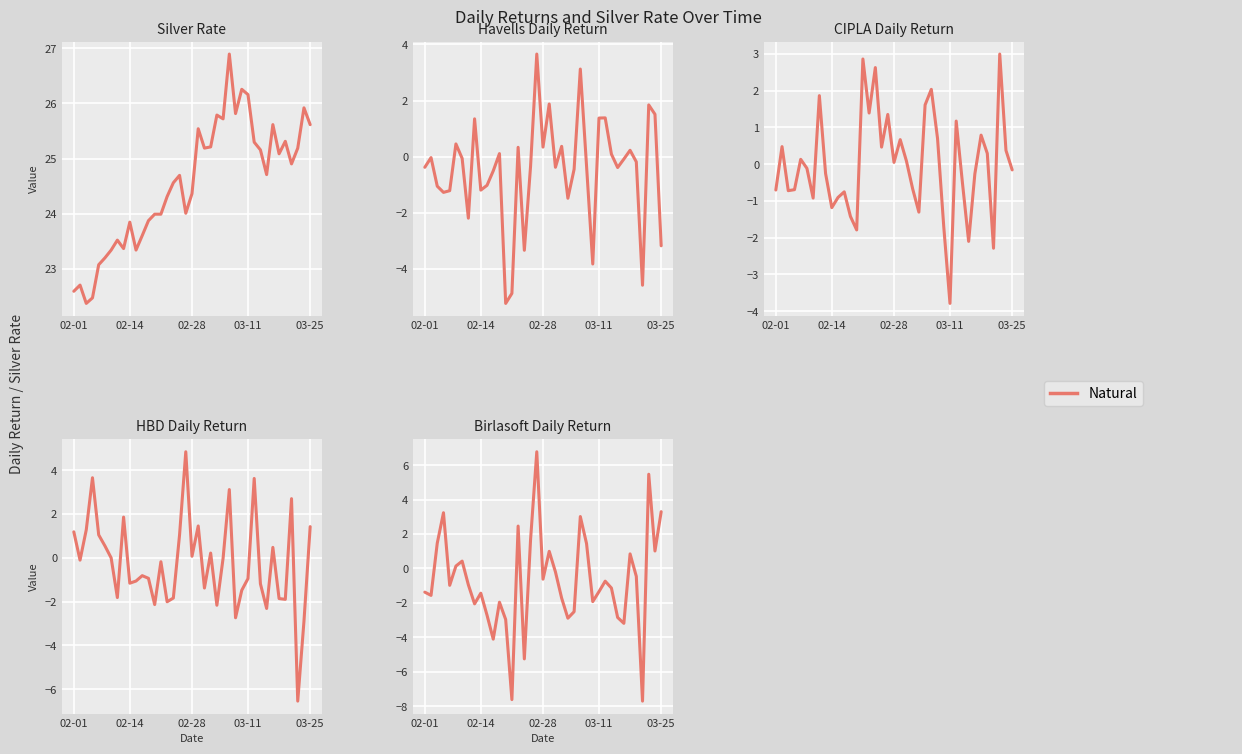

How many values exceed 0?

14